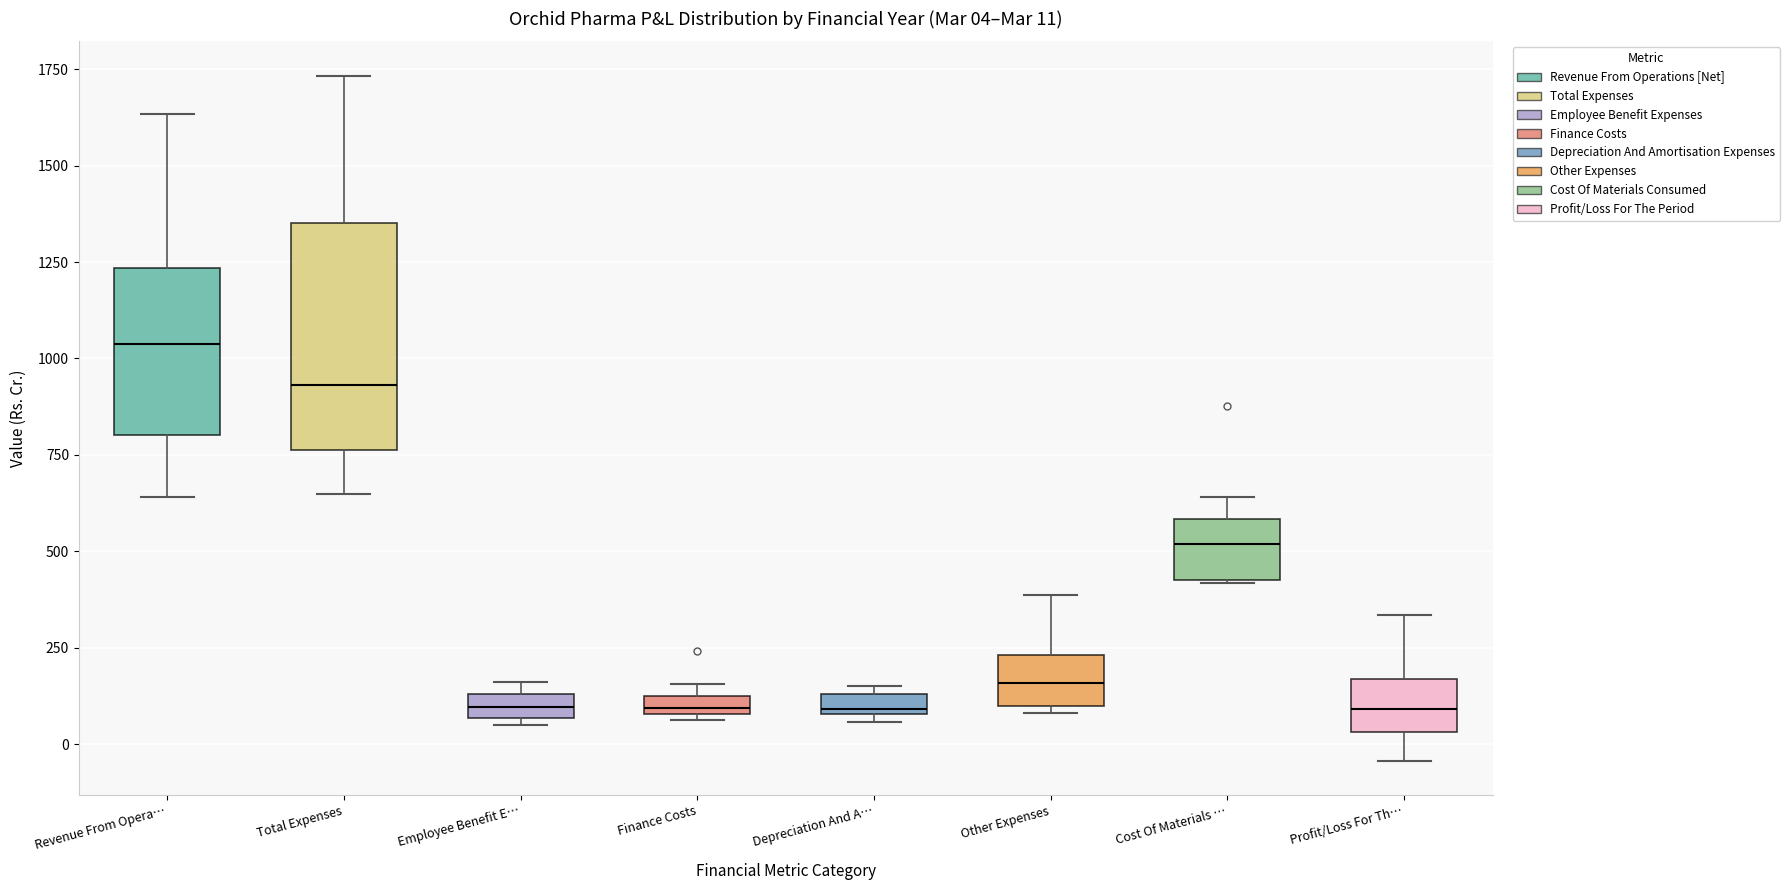

Which box is the tallest, from its lower edge to its upper edge?

Total Expenses